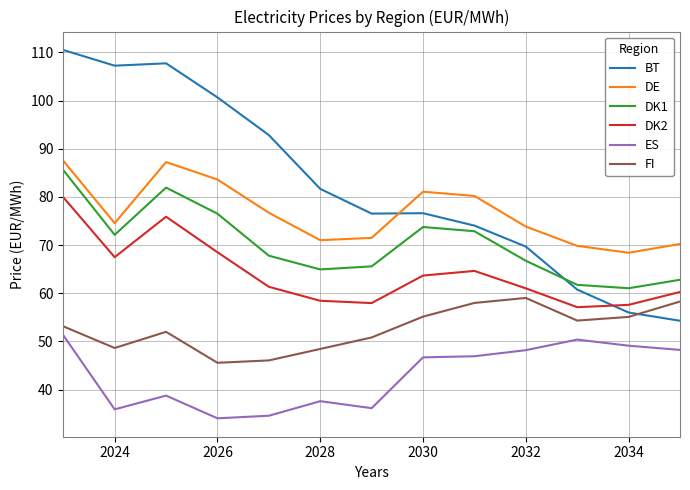

Which series has the largest total across all categories?

BT